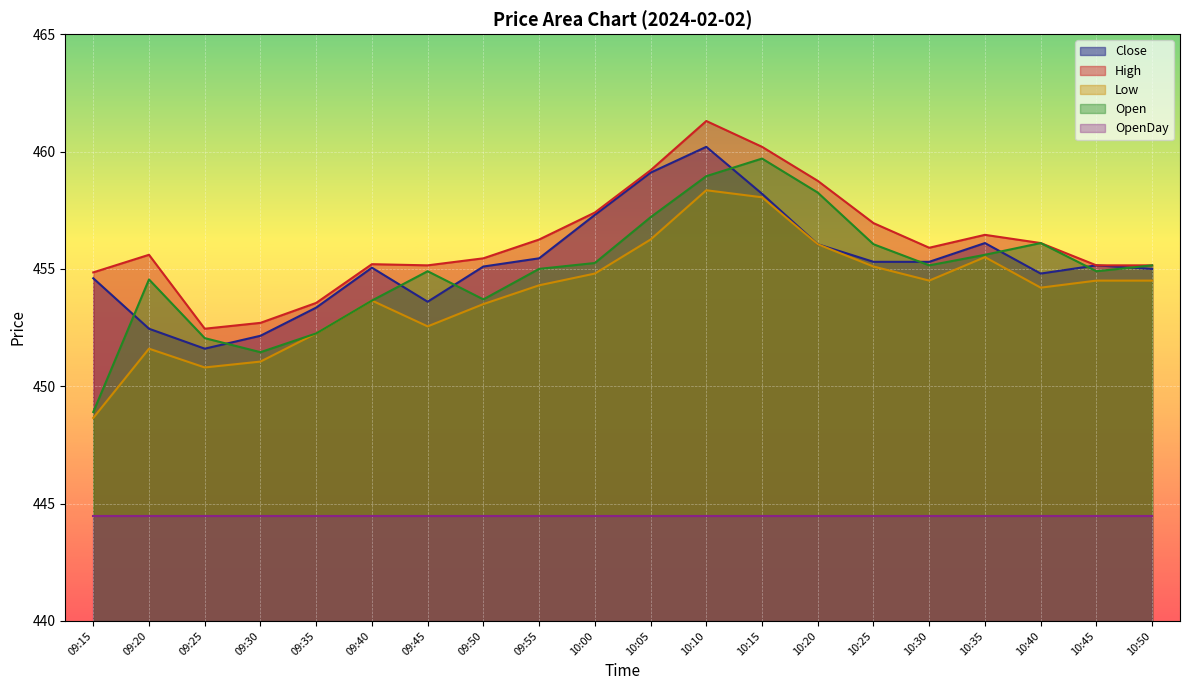

What position from the left is 09:40?

6